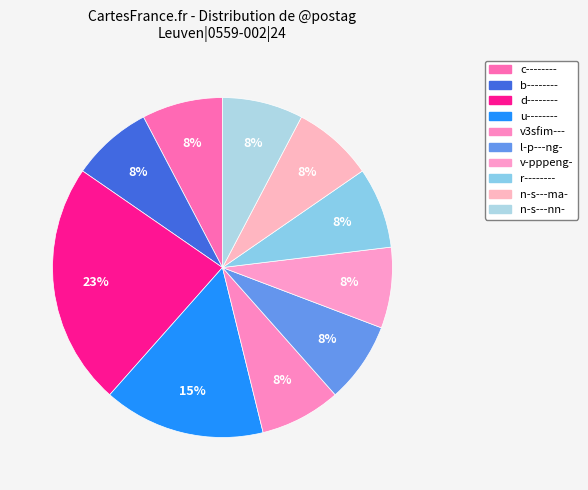

How many segments does this pie chart have?

10